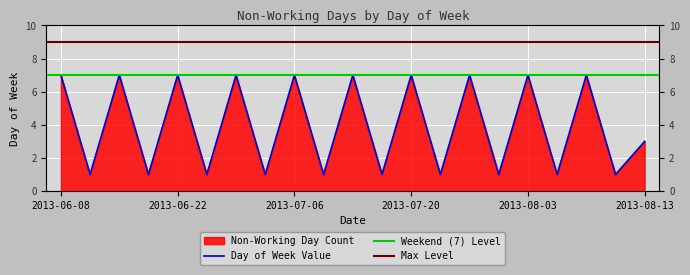

Which has a higher value, 2013-08-03 or 2013-06-16?

2013-08-03